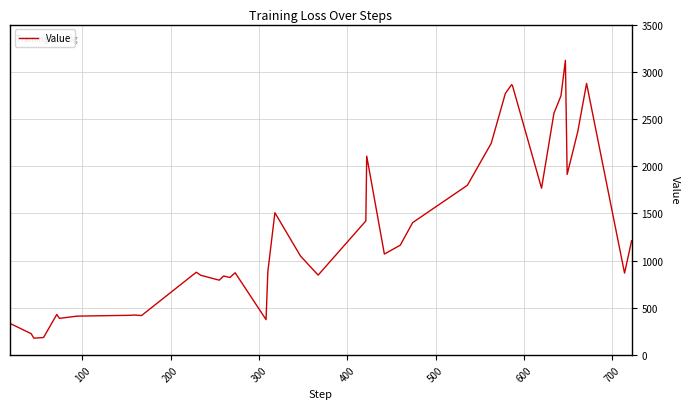

What is the greatest value displayed?

3120.9